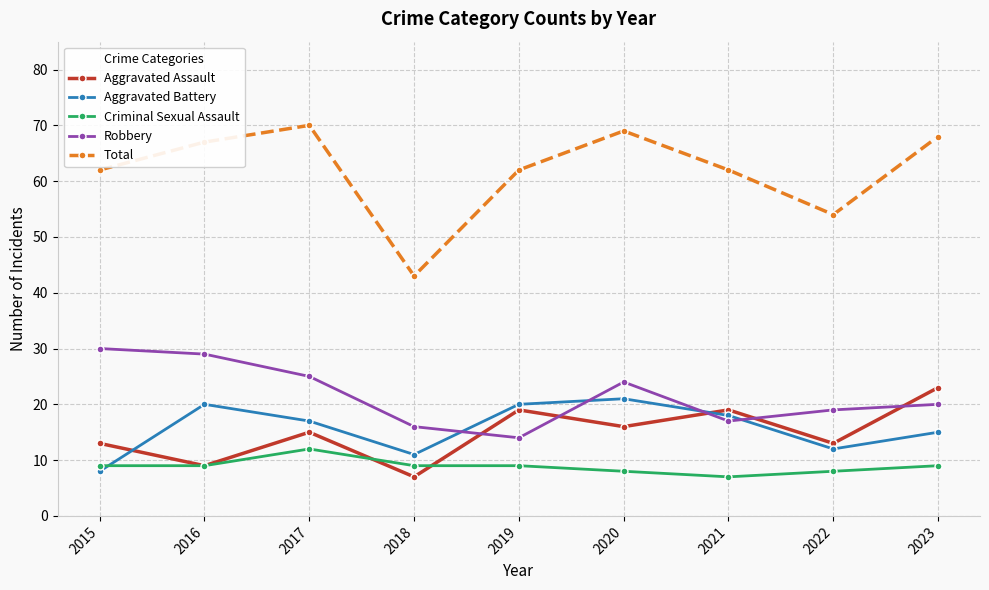

At 2018, list the series in order from smallest to largest.

Aggravated Assault, Criminal Sexual Assault, Aggravated Battery, Robbery, Total